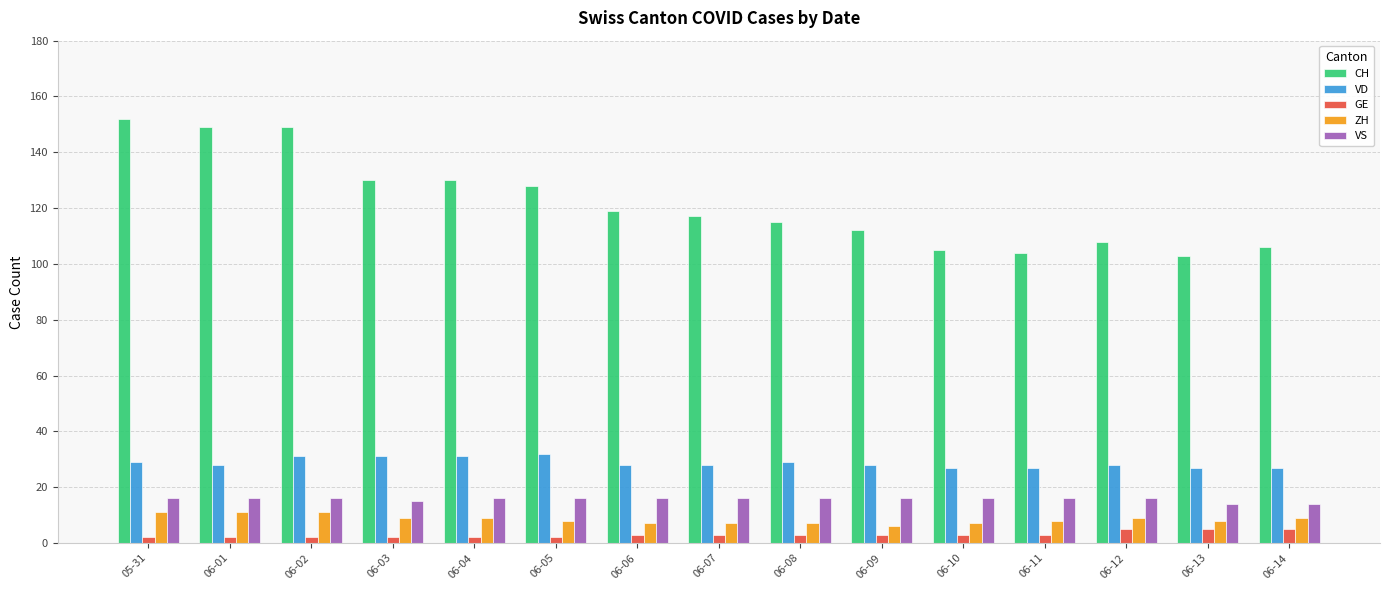

Which series has the largest total across all categories?

CH